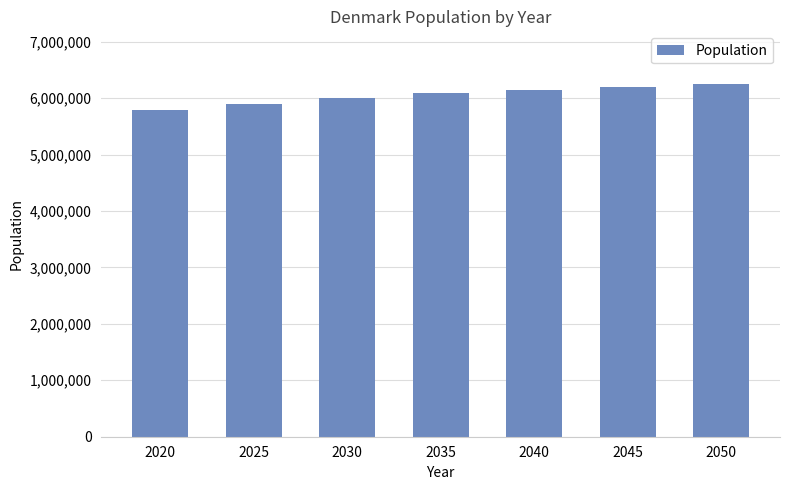

The value at 2020 is 5792202. True or false?

True